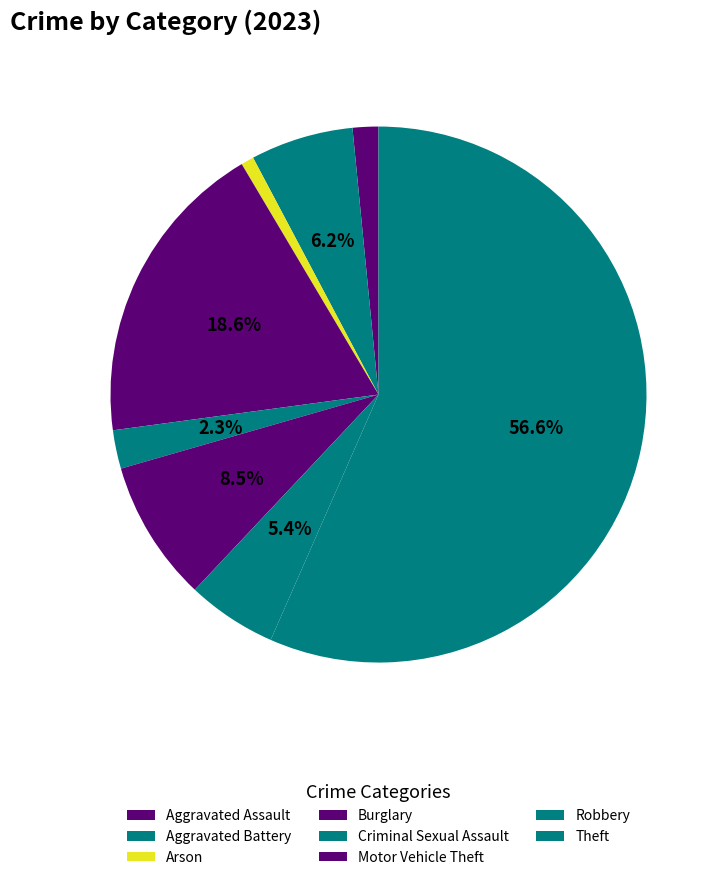

The Aggravated Assault slice represents 2% of the pie. True or false?

True